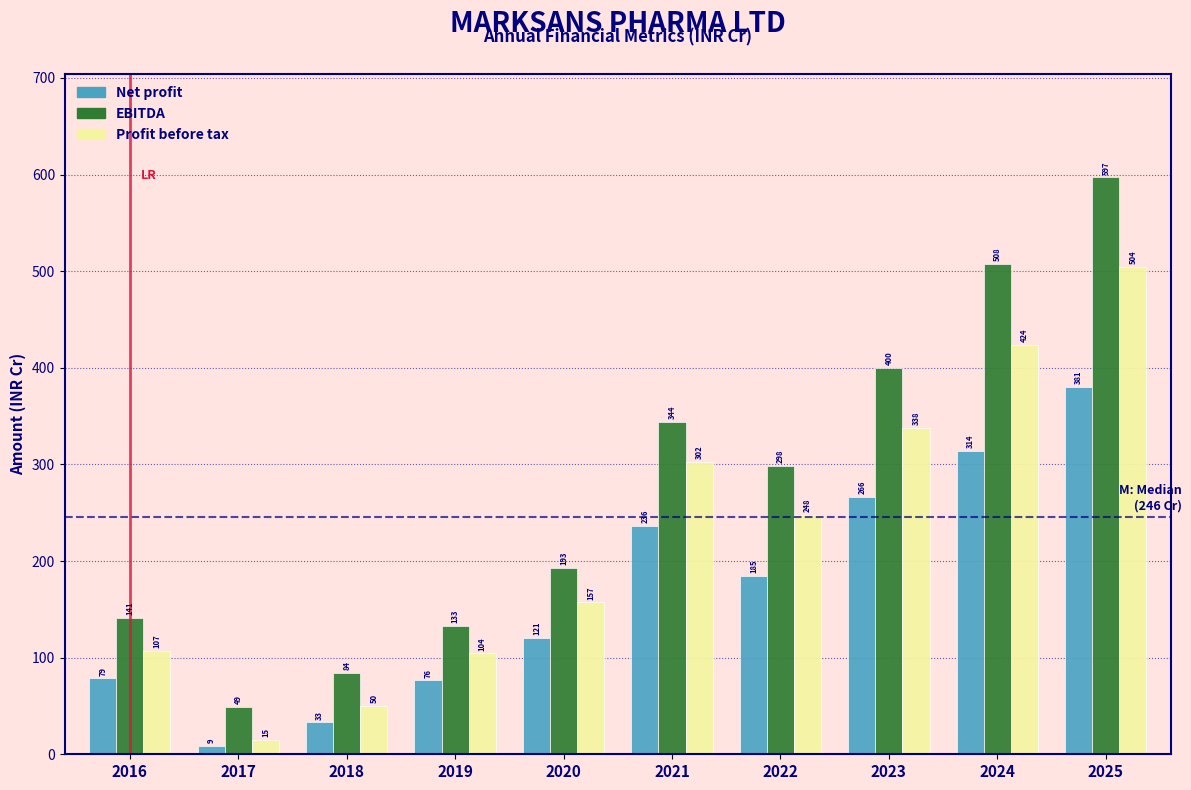

What is the sum of the Net profit values at 2019 and 2025?

457.0